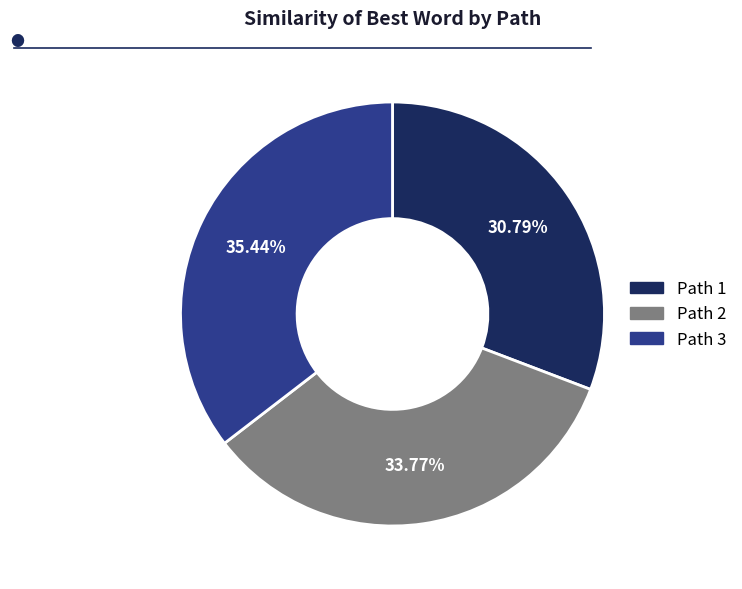

Between Path 2 and Path 1, which is larger?

Path 2